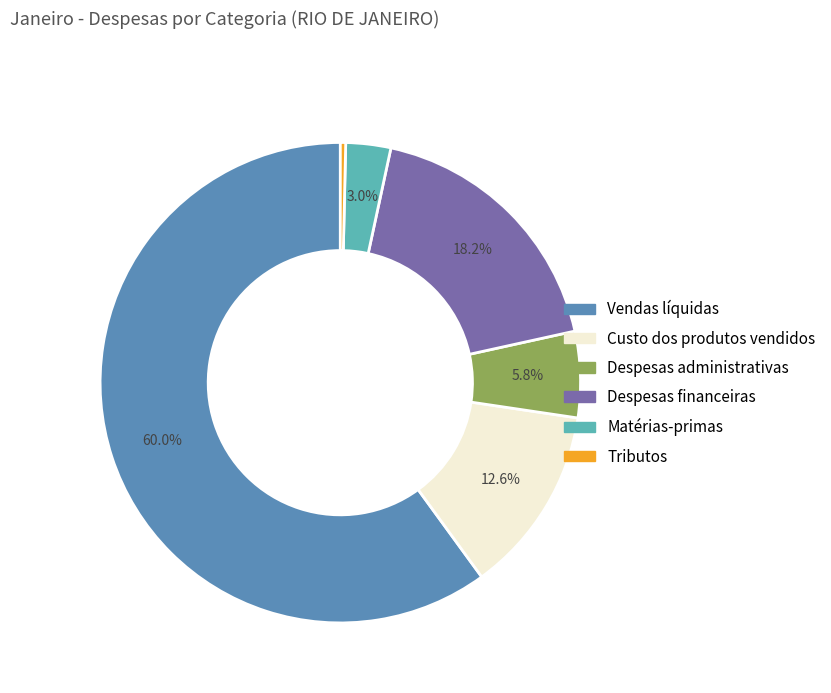

To the nearest percent, what is the combined percentage of Matérias-primas and Tributos?

3%